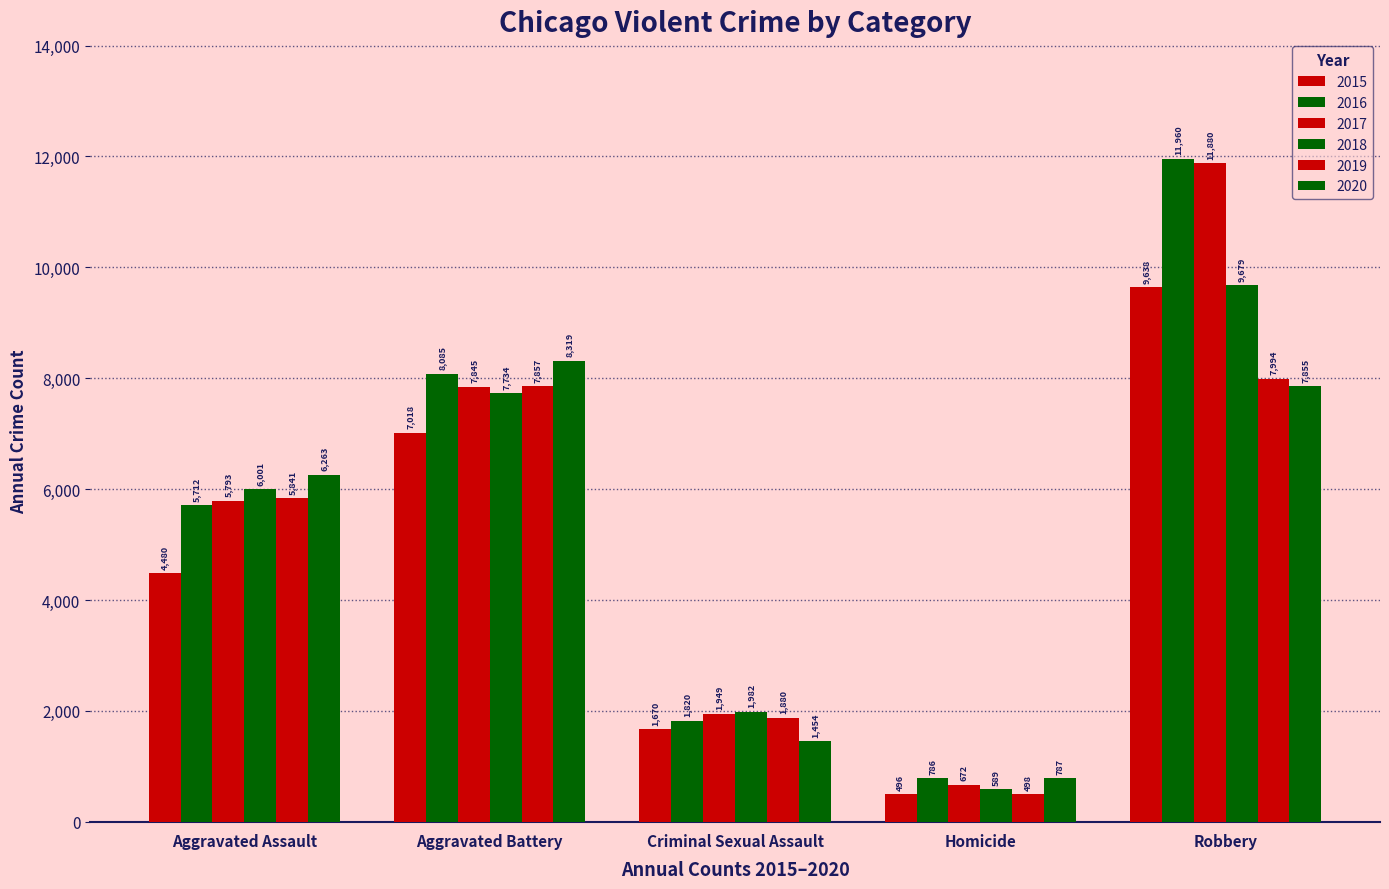

At which label is 2019 closest to 4246?

Aggravated Assault